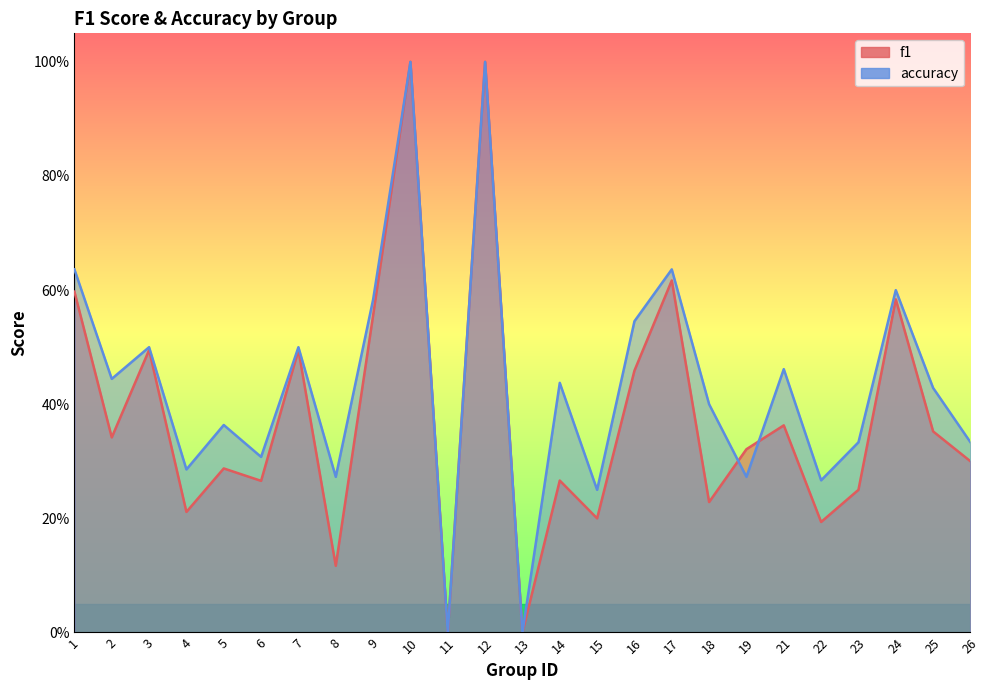

True or false: f1 has more than 1 interior local peaks.

True